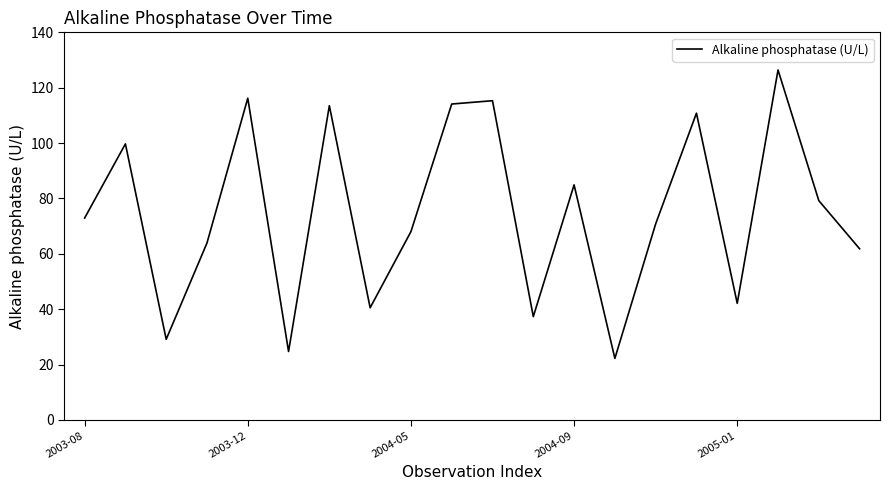

What is the difference between the maximum and minimum values?

104.2